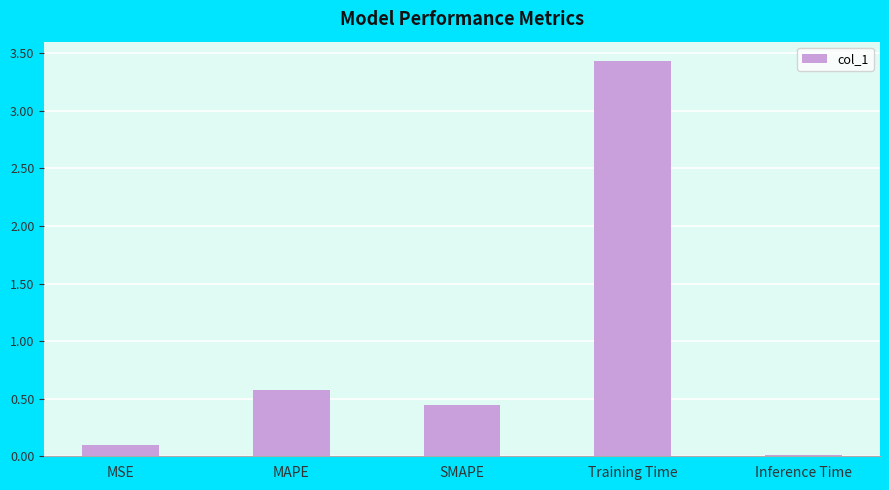

What is the label of the 2nd bar from the left?

MAPE